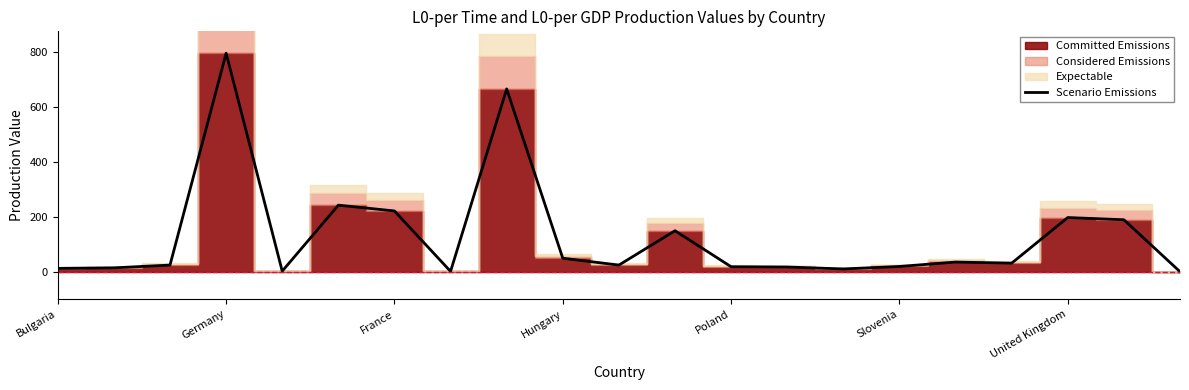

Does the chart have visible grid lines?

No